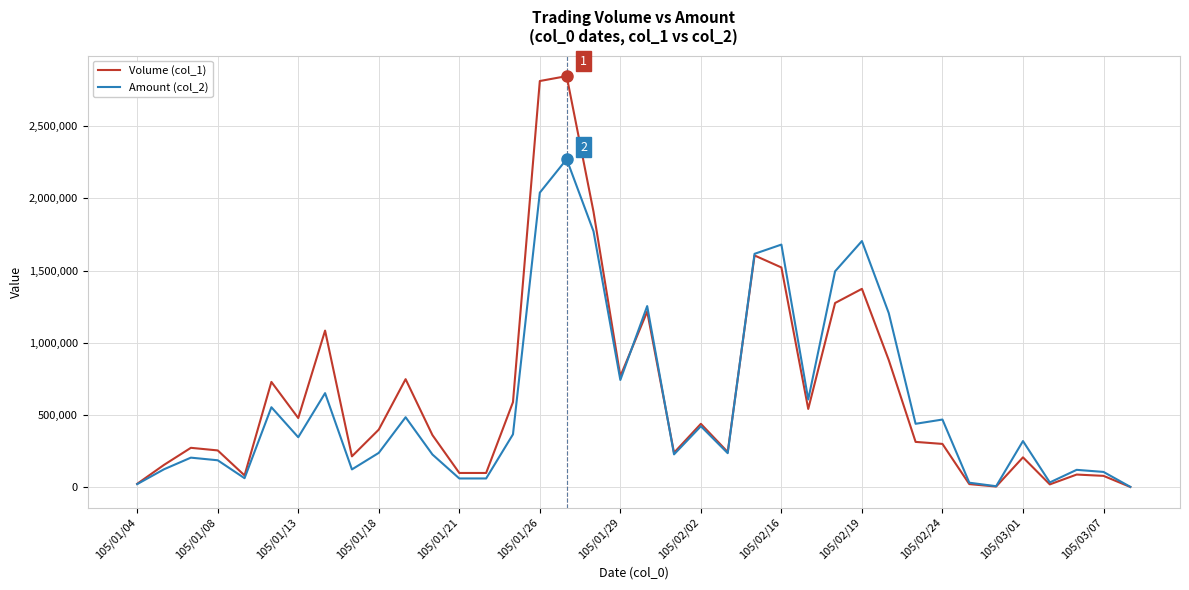

At how many categories does at least one series exceed 1478780?

7